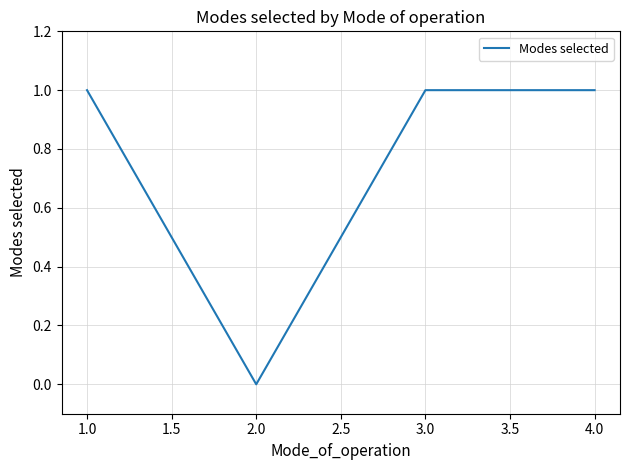

Is it true that the value at 1.0 is 1?

True